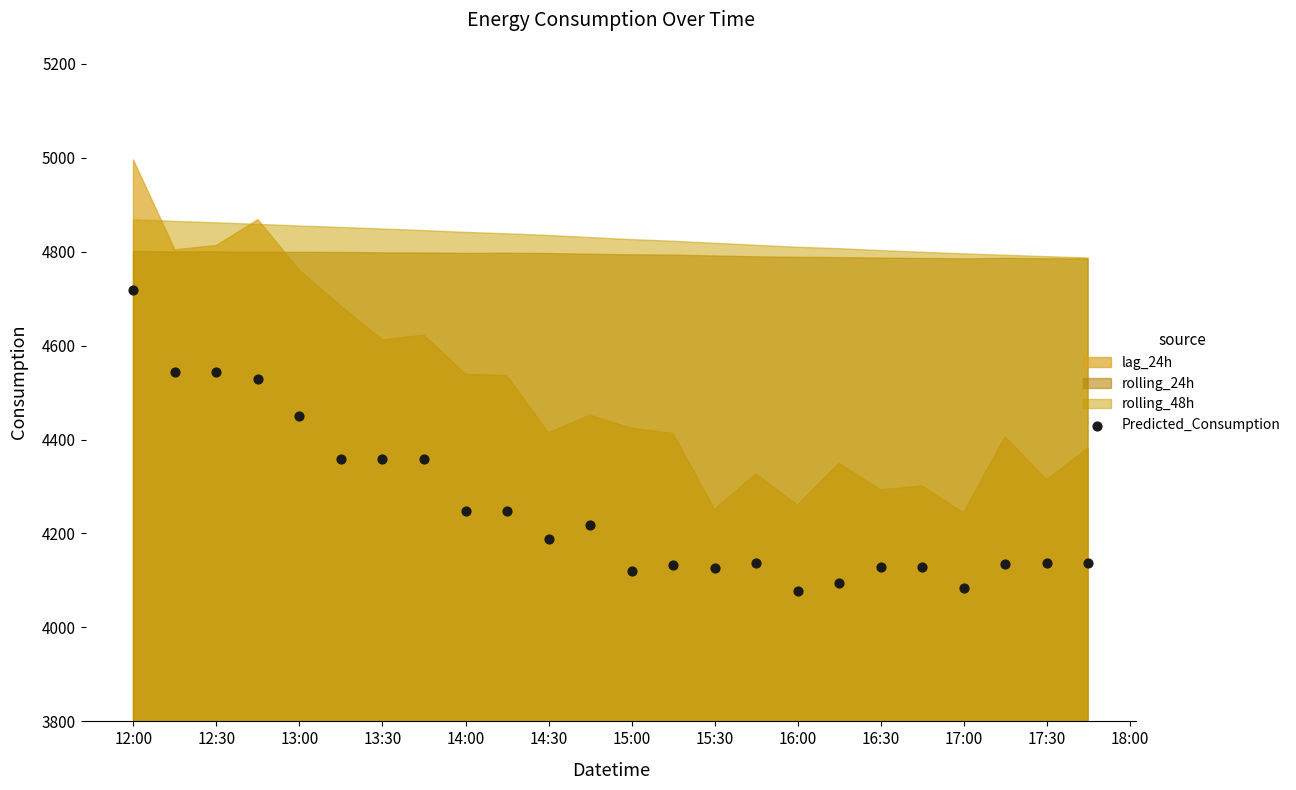

What is the range of Y values (max minus min)?

641.5